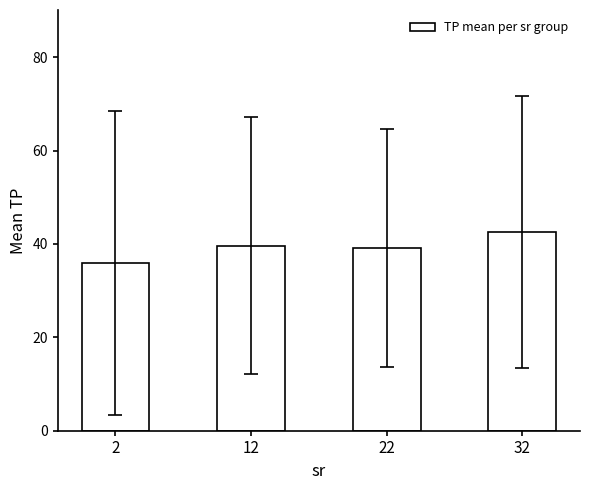

Between 2 and 32, which is larger?

32